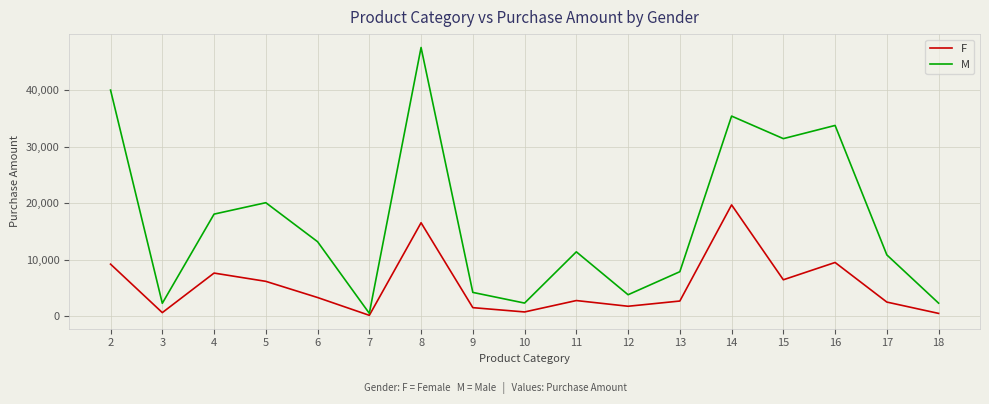

Does the chart have visible grid lines?

Yes